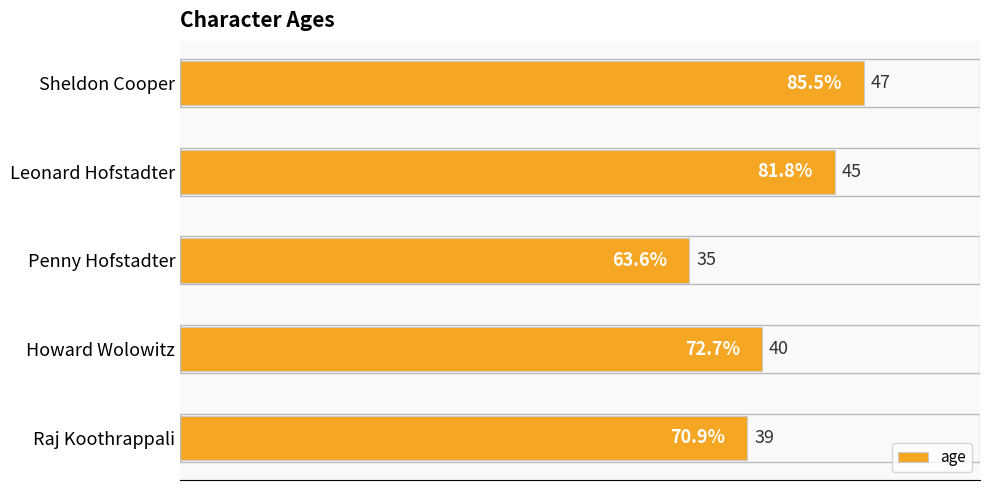

What is the difference between the second highest and second lowest values?

6